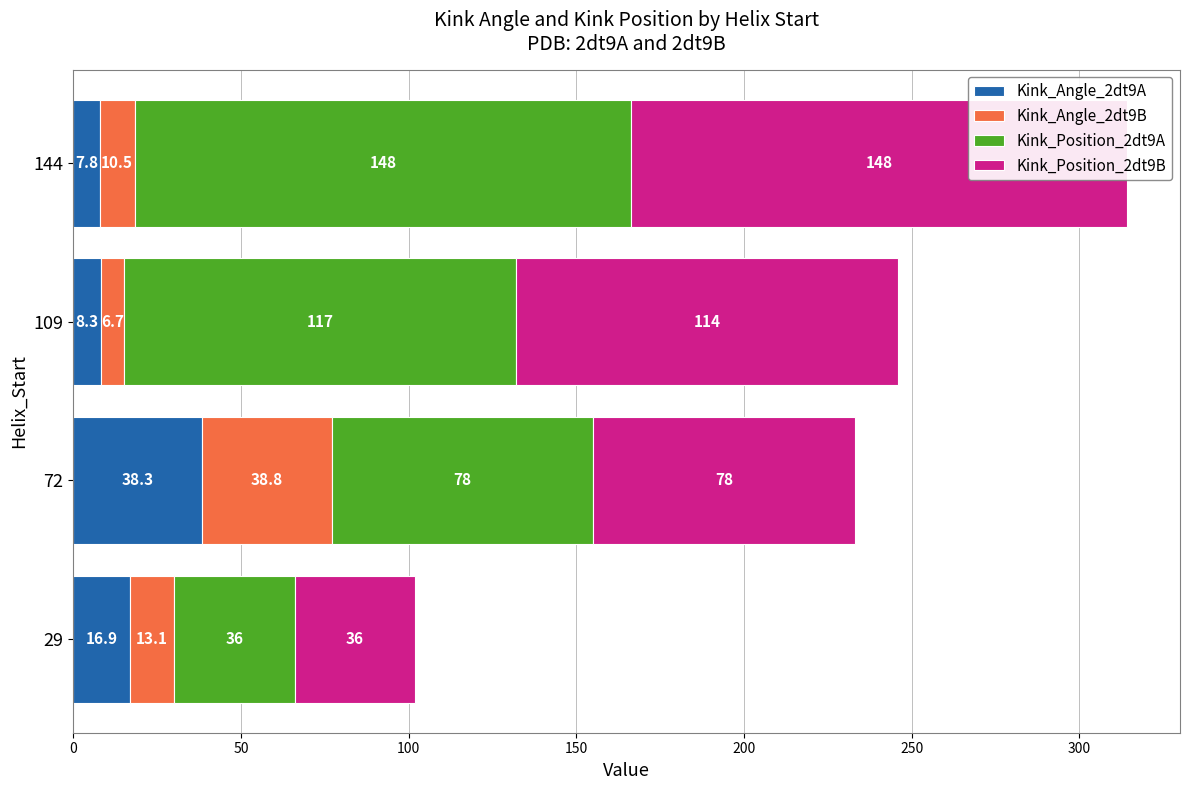

What is the value of the Kink_Angle_2dt9B bar at the 1st from the left?

13.1